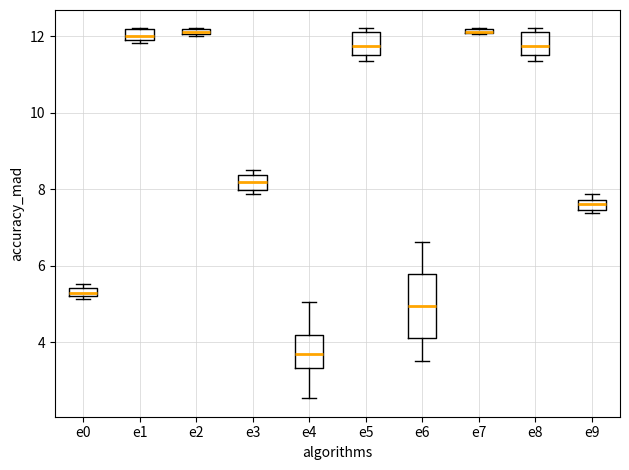

Comparing the boxes themselves (not the whiskers), which one is the tallest?

e6